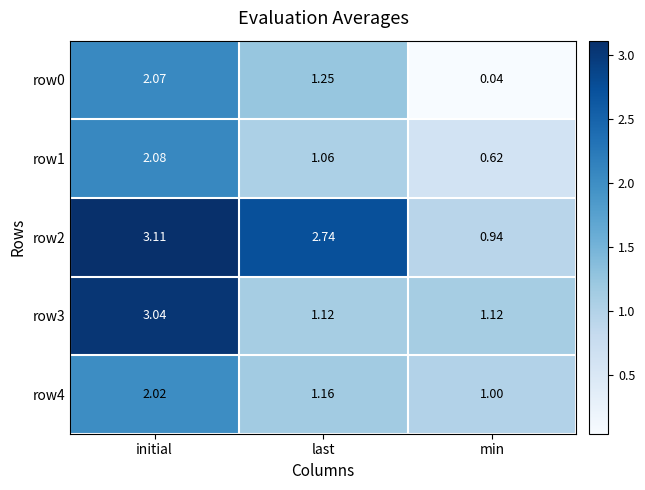

At which label is row1 closest to 1?

last